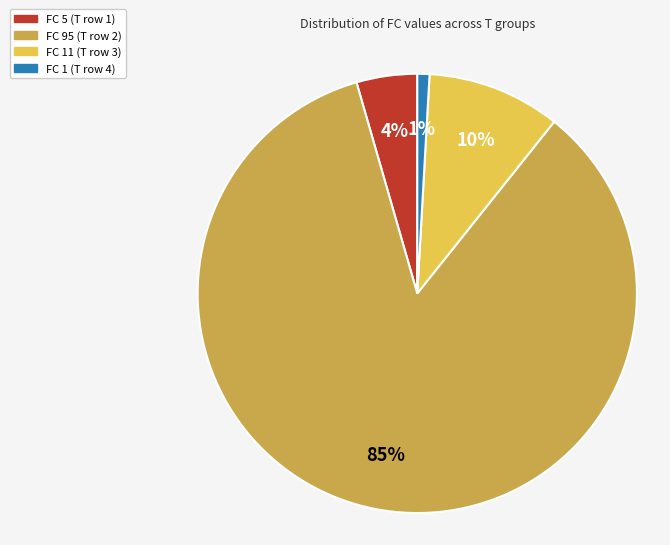

To the nearest percent, what is the difference between the largest and smallest slice percentages?

84%